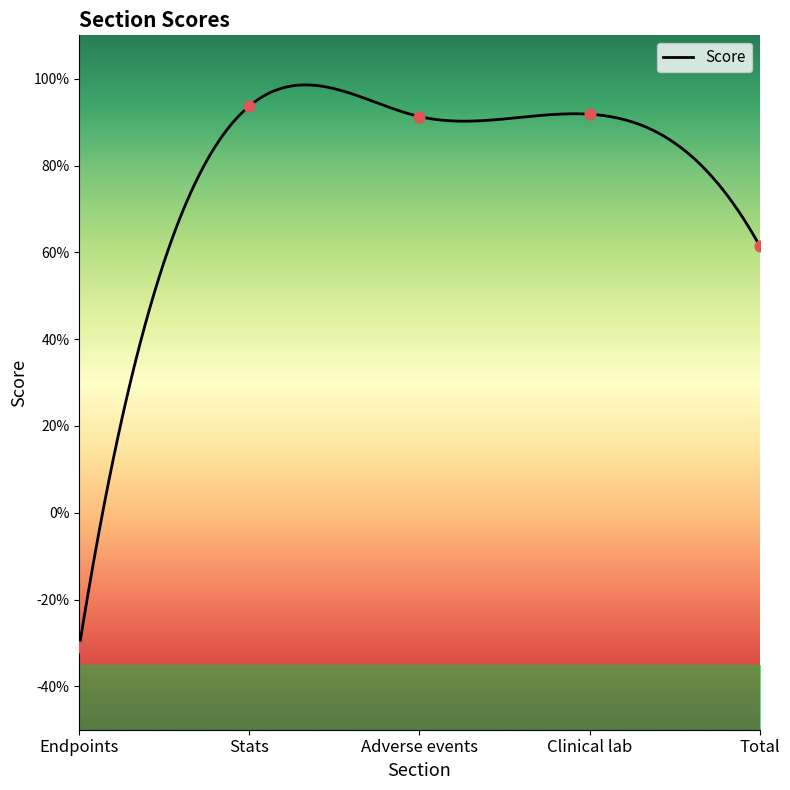

Which series reaches the maximum Y coordinate?

Stats